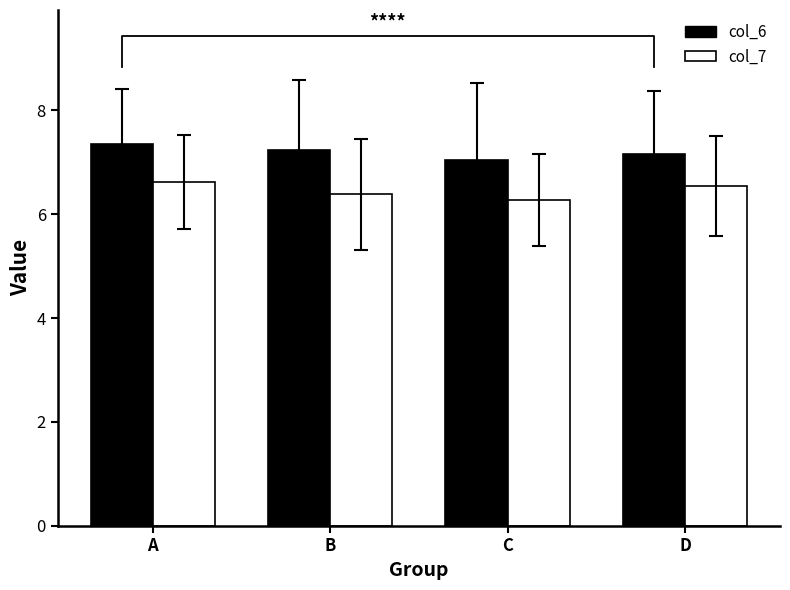

Rank the series at B from highest to lowest value.

col_6, col_7